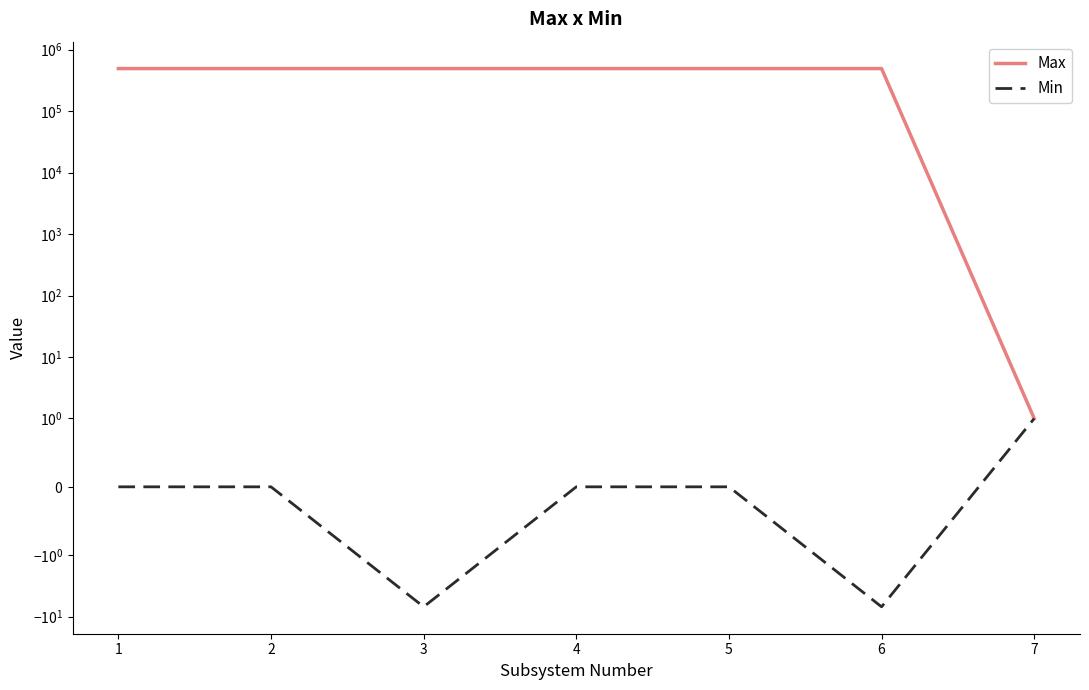

Which category has the highest value in the Min series?

7